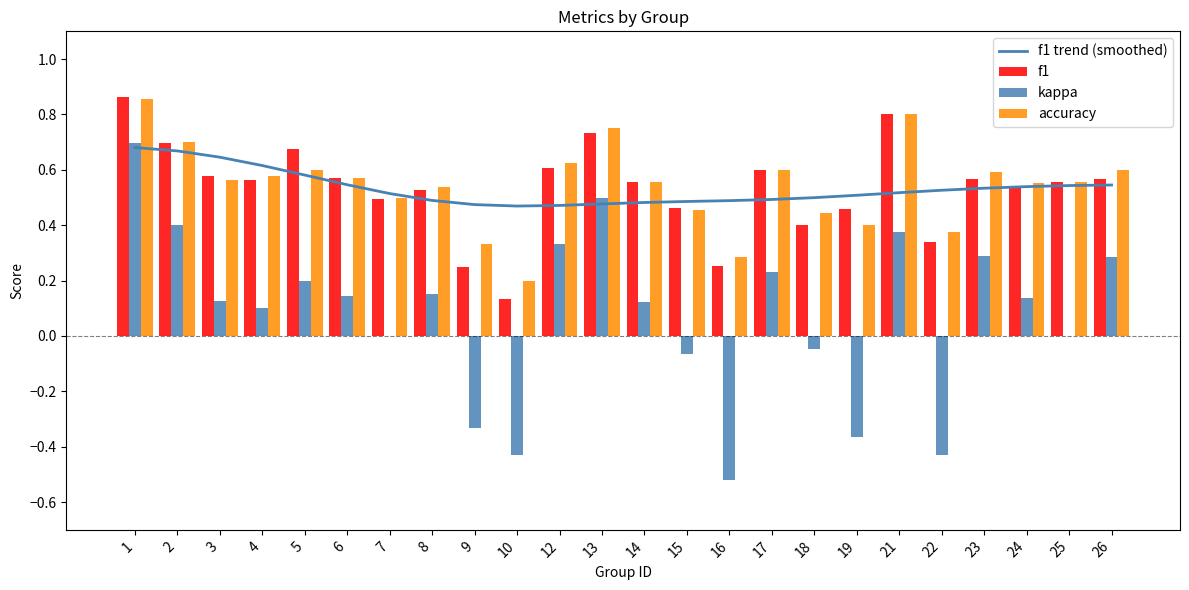

Does the chart contain stacked bars?

No